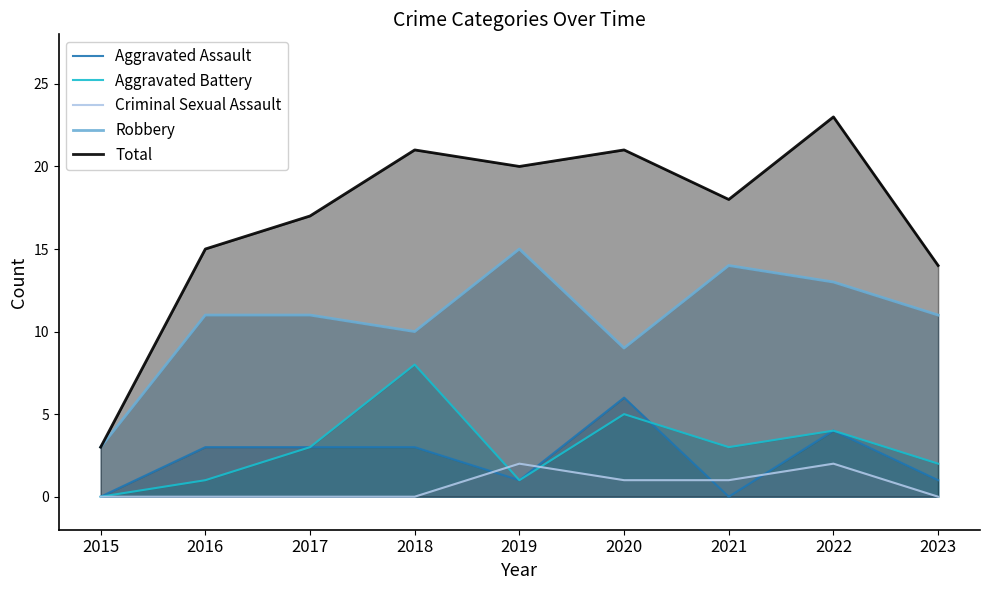

True or false: Robbery and Total cross at least once.

False